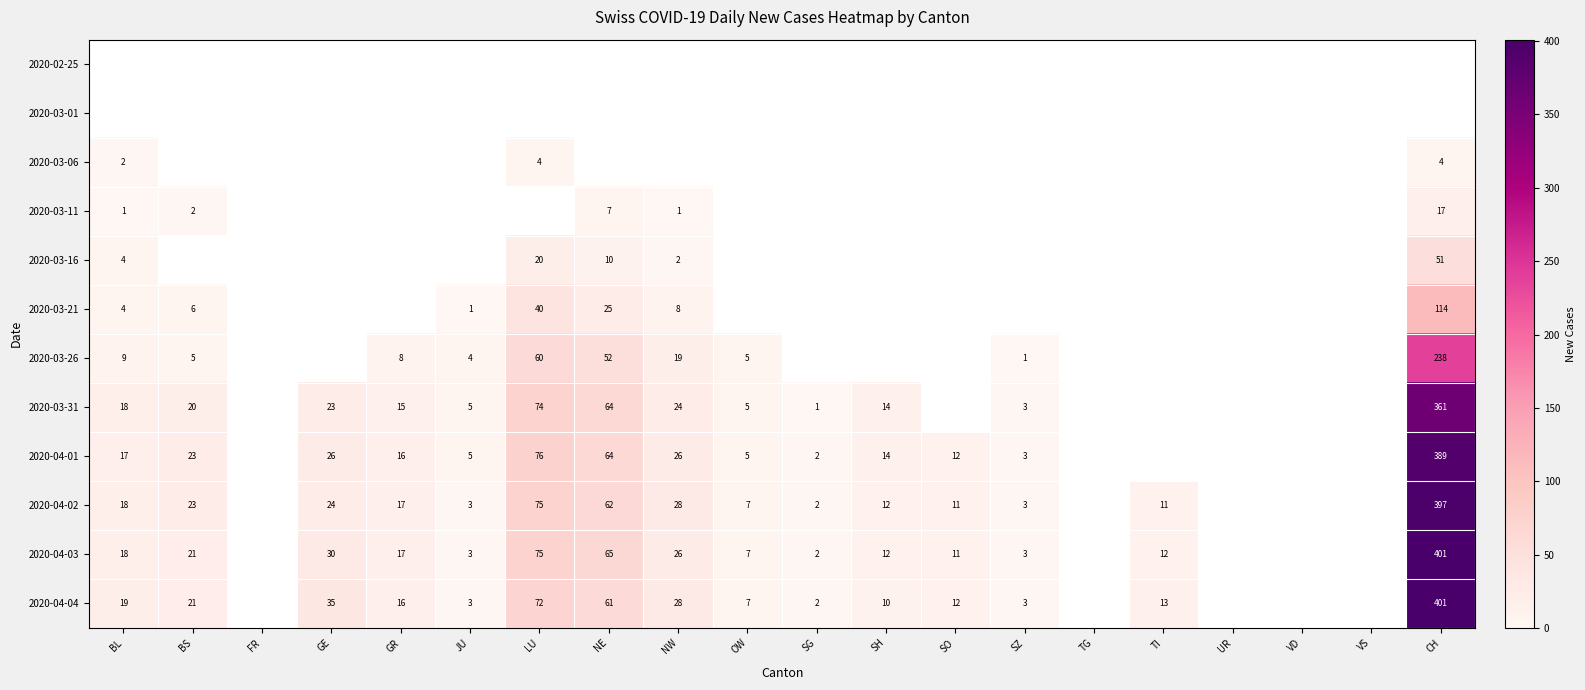

The 2020-04-03 series shows 32 at BL. True or false?

False